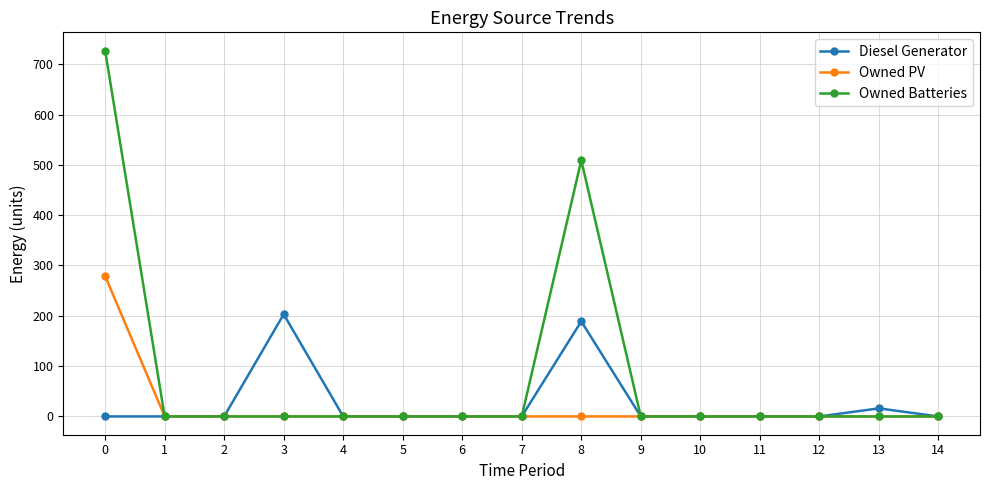

Between 1 and 8, which series saw the biggest shift?

Owned Batteries